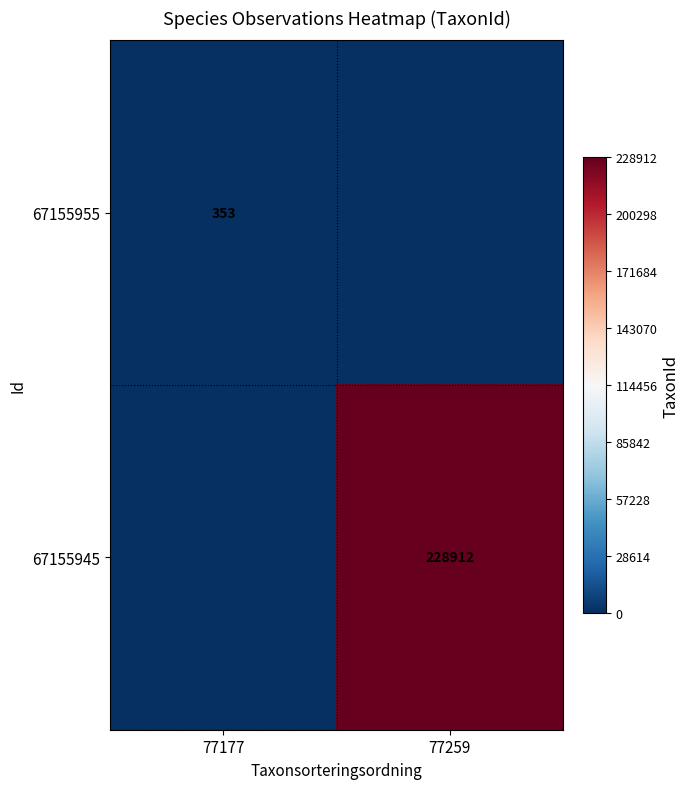

Is it true that 67155945 equals 56697 at 77259?

False